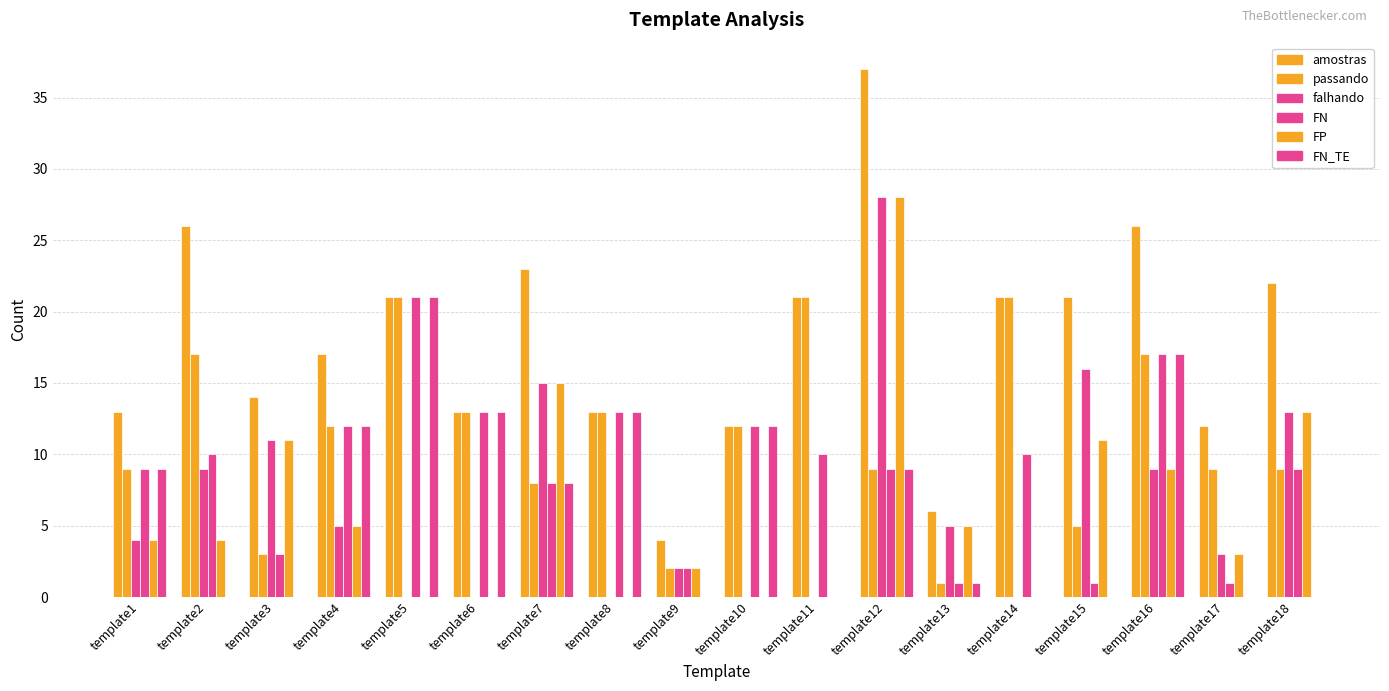

The value of FN at template15 is 0. True or false?

False